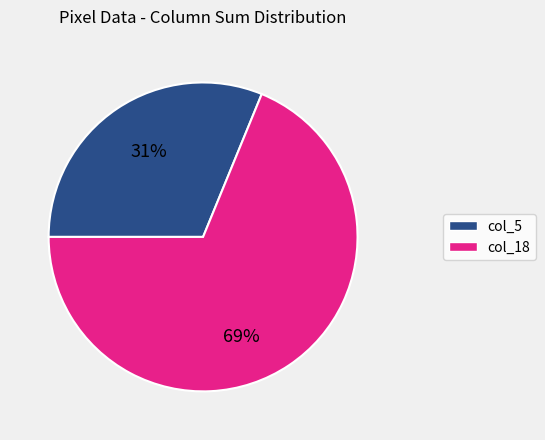

Does any single category account for the majority?

Yes